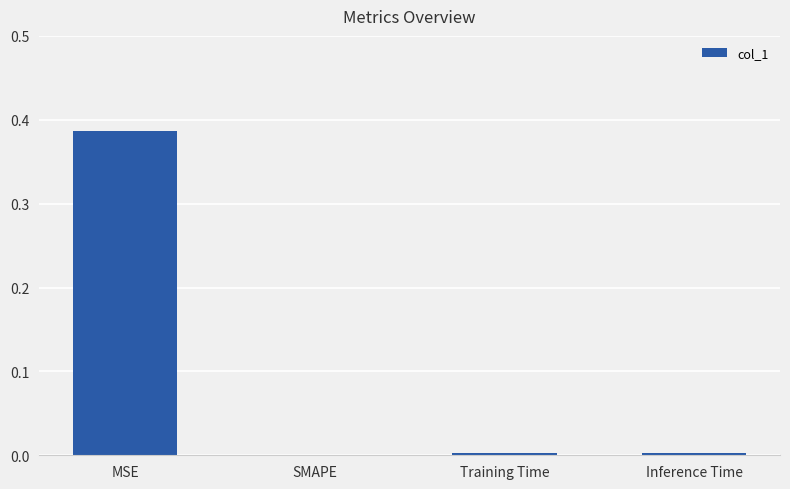

Count the number of categories in the chart.

4